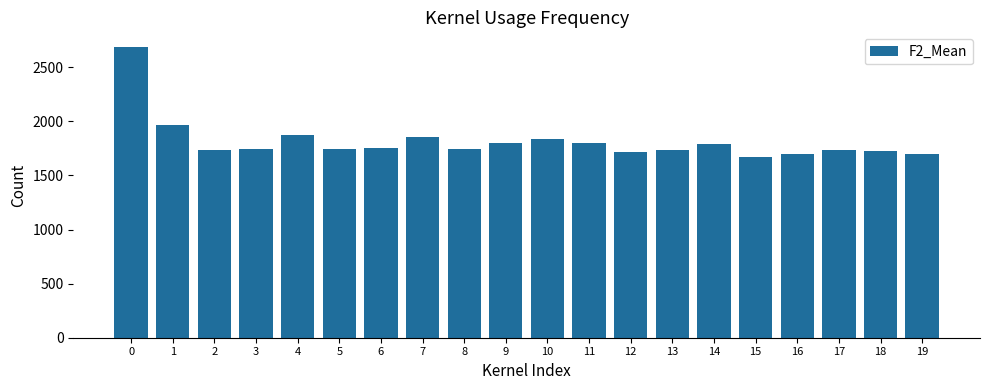

Is it true that the value at 16 is 1698.1?

True